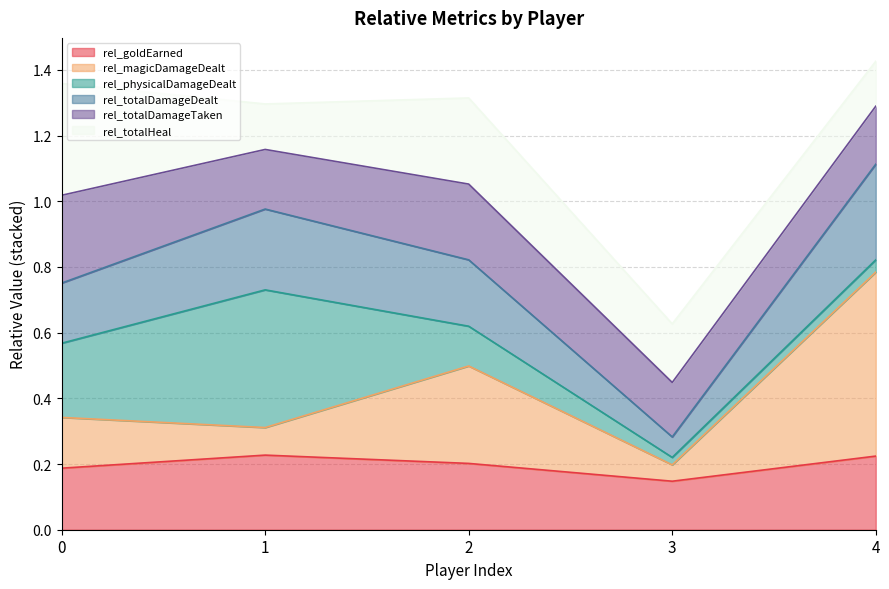

How many lines are shown in the chart?

6